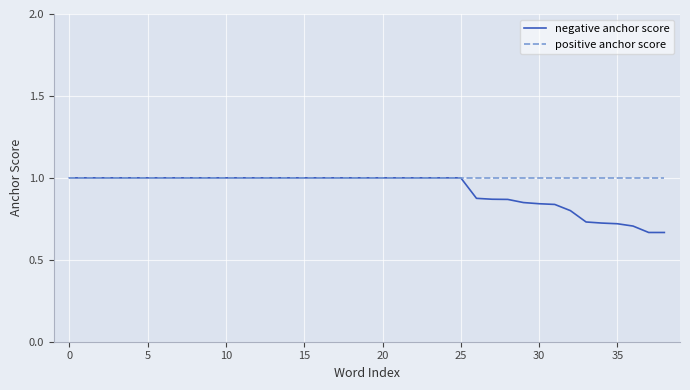

At how many categories does at least one series exceed 0?

39